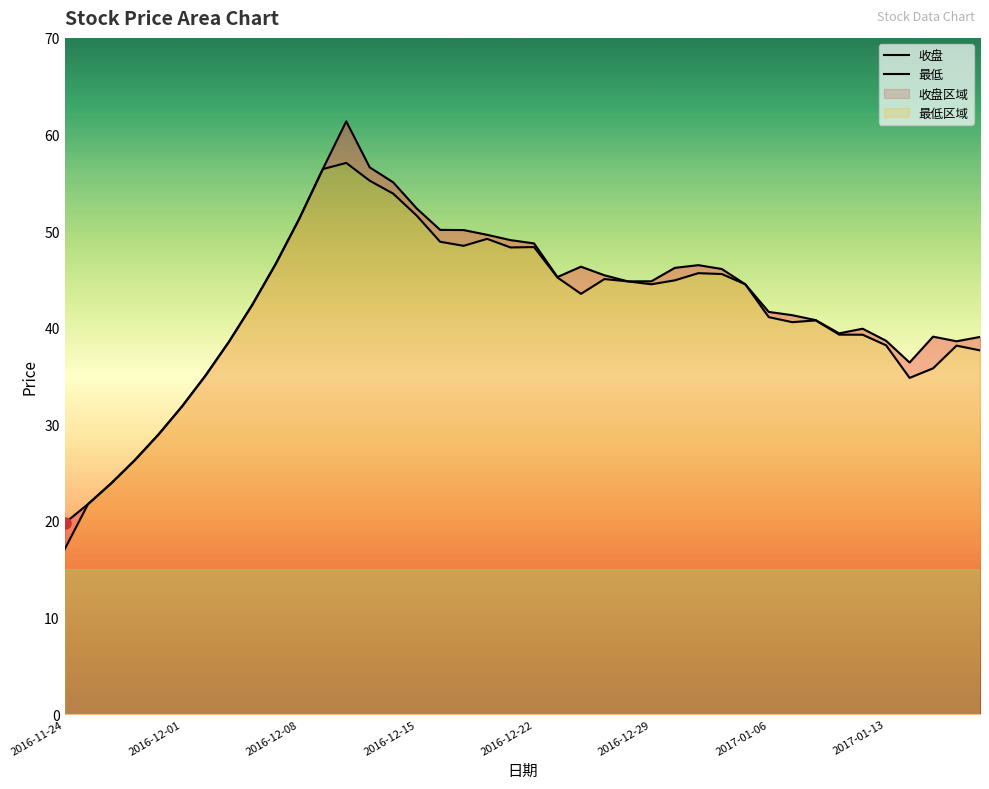

What is the difference between the maximum and second lowest values in the 收盘 series?

39.6